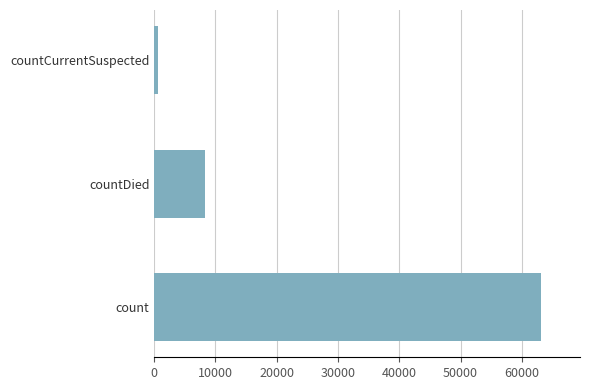

Reading top to bottom, what are all the values shown in this chart?

684	8221	63182